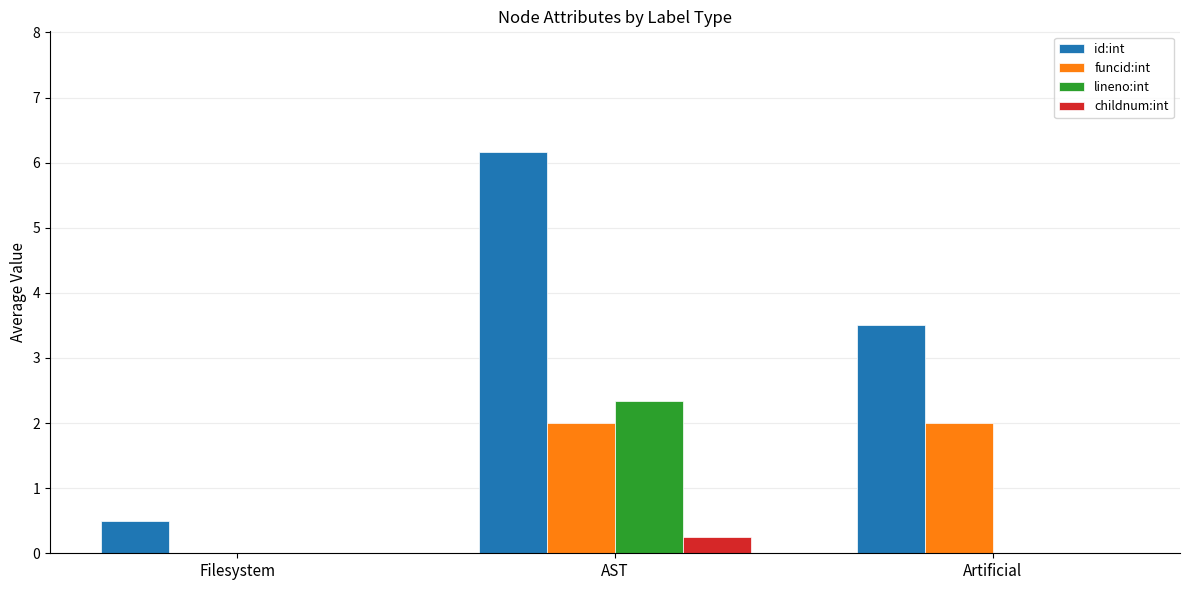

What is the sum of the lineno:int values at Filesystem and AST?

2.3